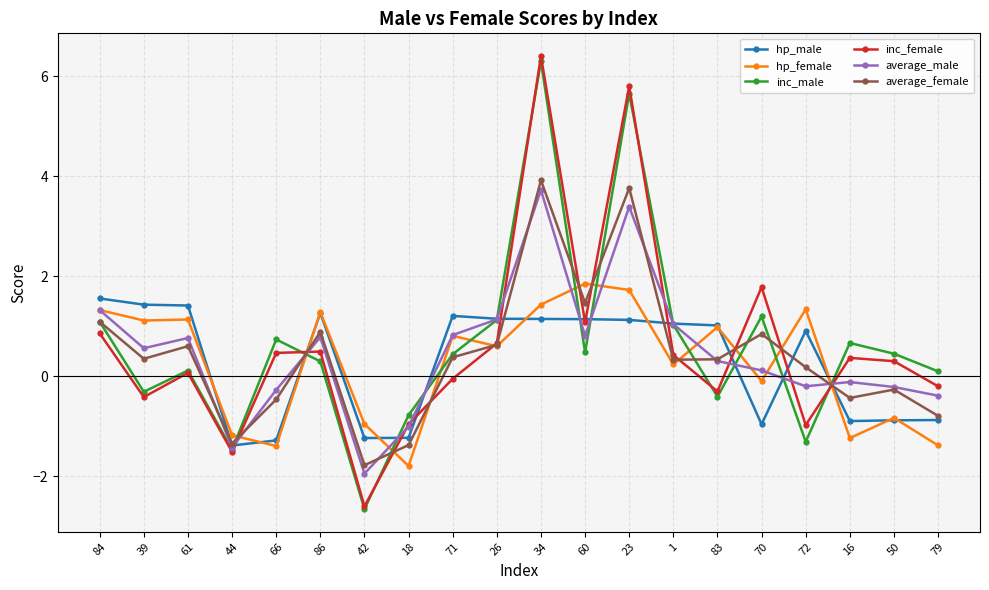

What value does the hp_male series have at 72?

0.9